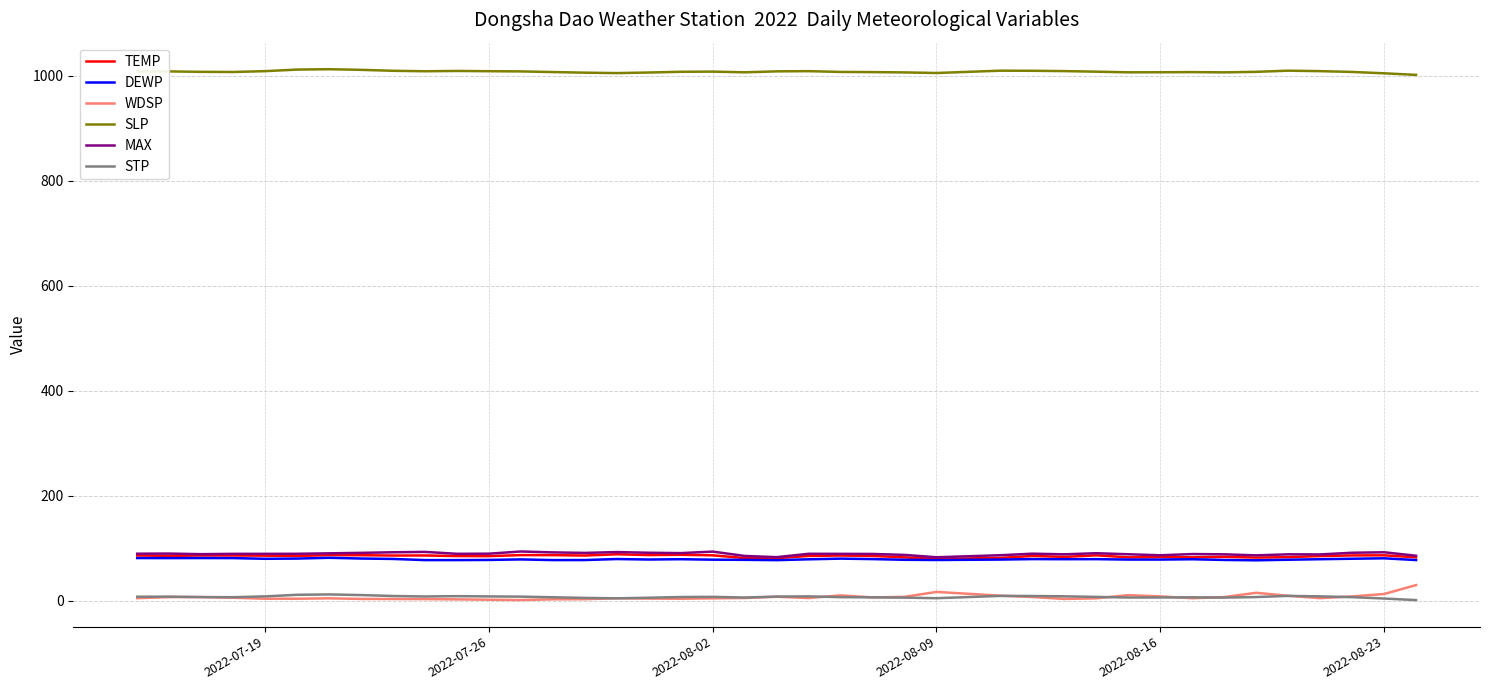

At how many categories does at least one series exceed 982?

40